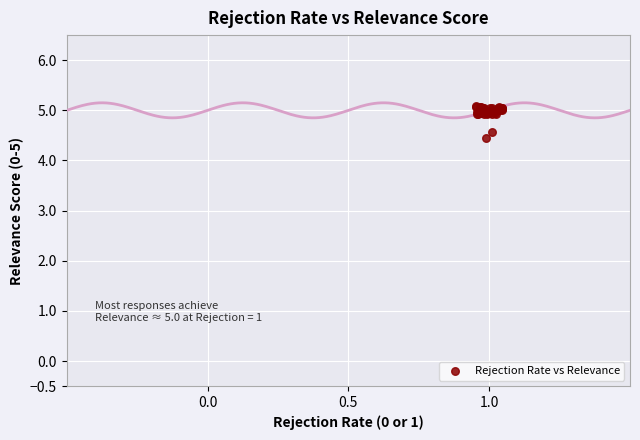

What Y value in the scatter plot is closest to 4?

4.4